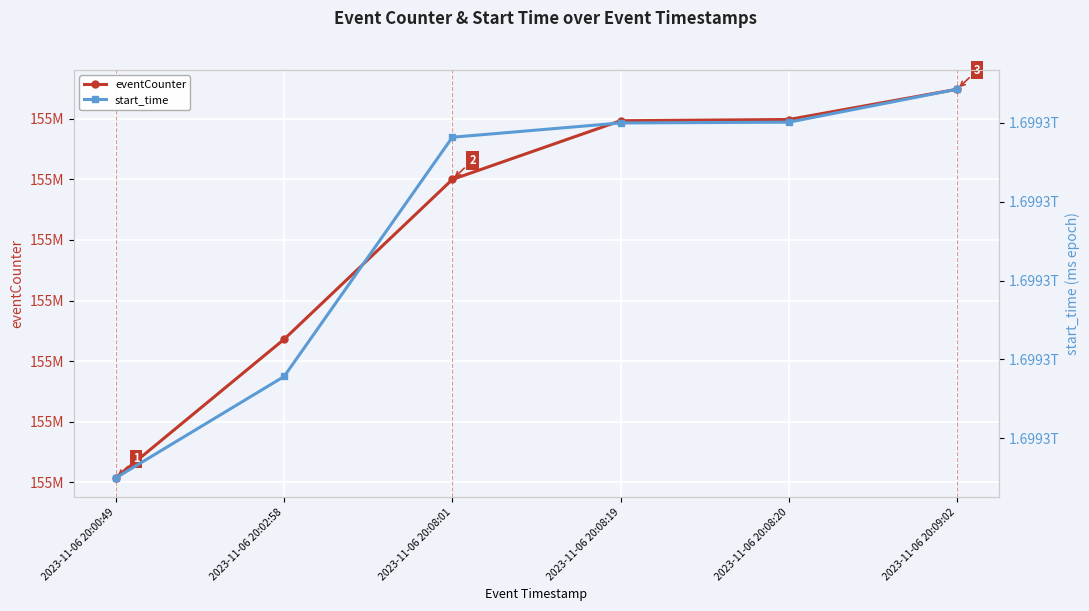

What is the label of the 1st point from the left?

2023-11-06 20:00:49